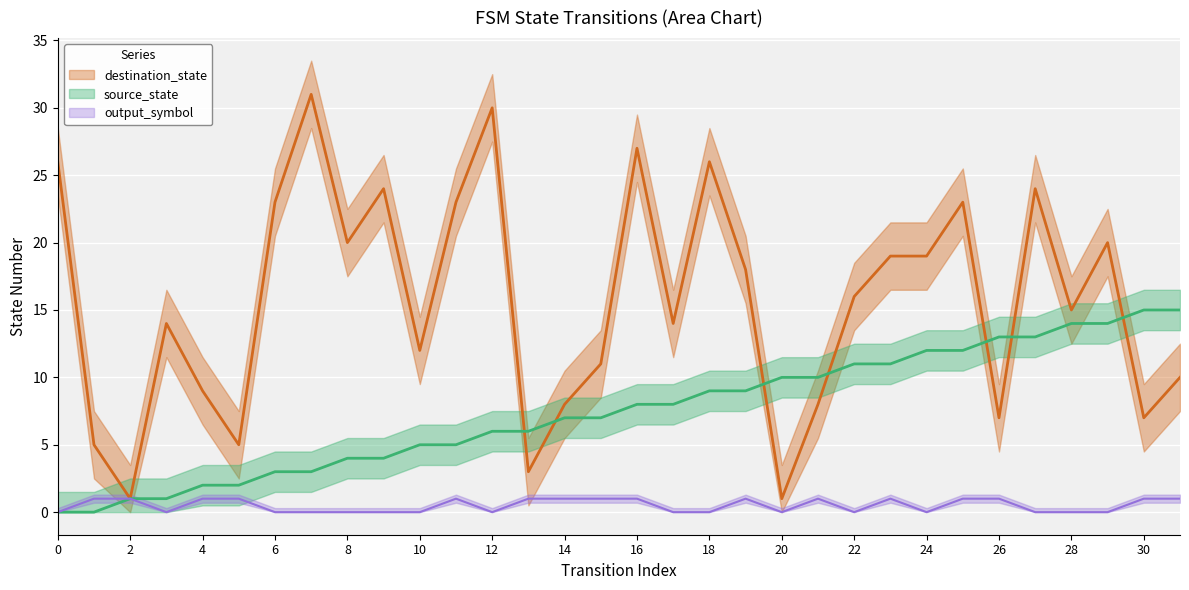

True or false: output_symbol and source_state cross at least once.

False